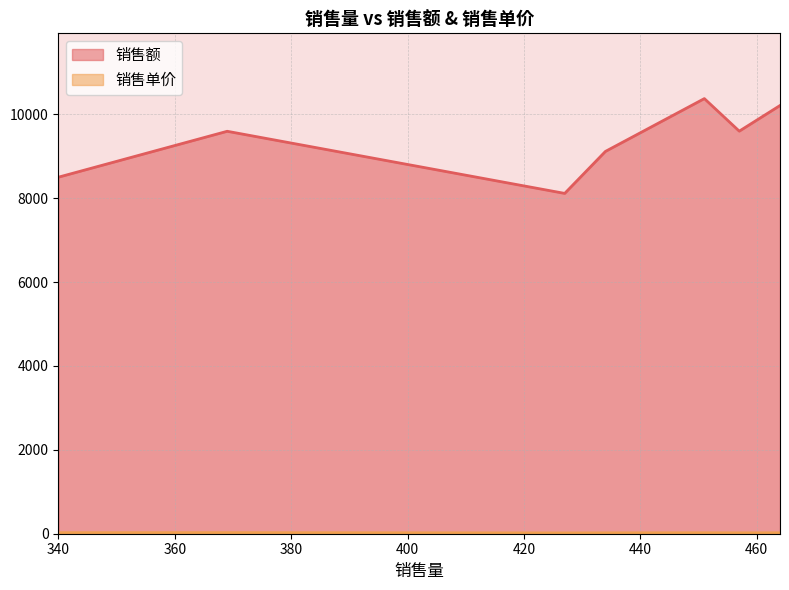

What are all the series names shown in the legend?

销售额, 销售单价